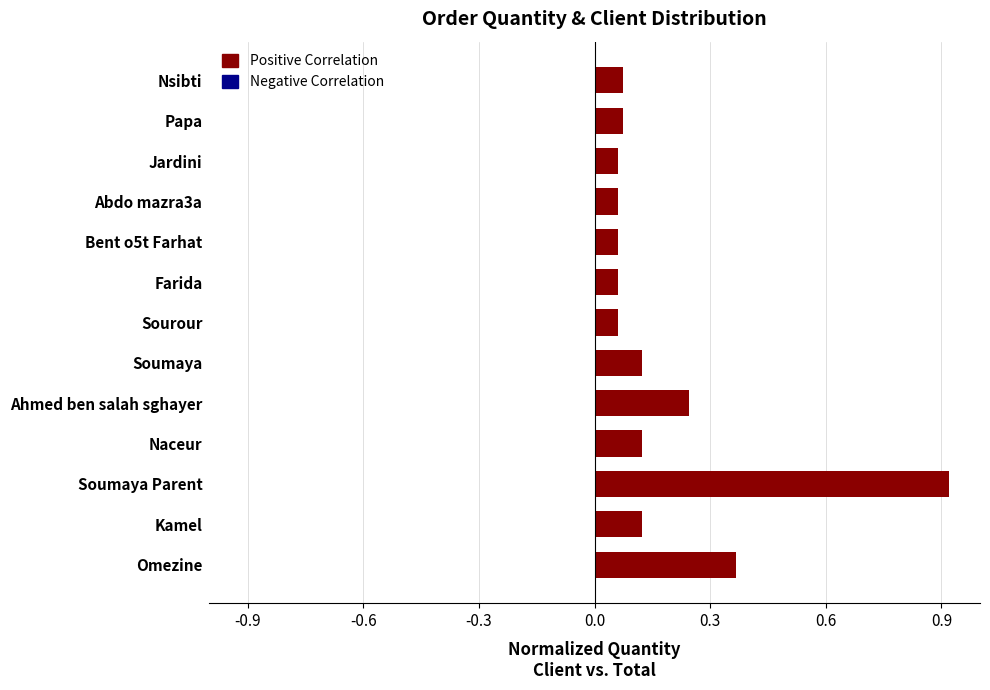

Which category has the highest value across all series?

Soumaya Parent